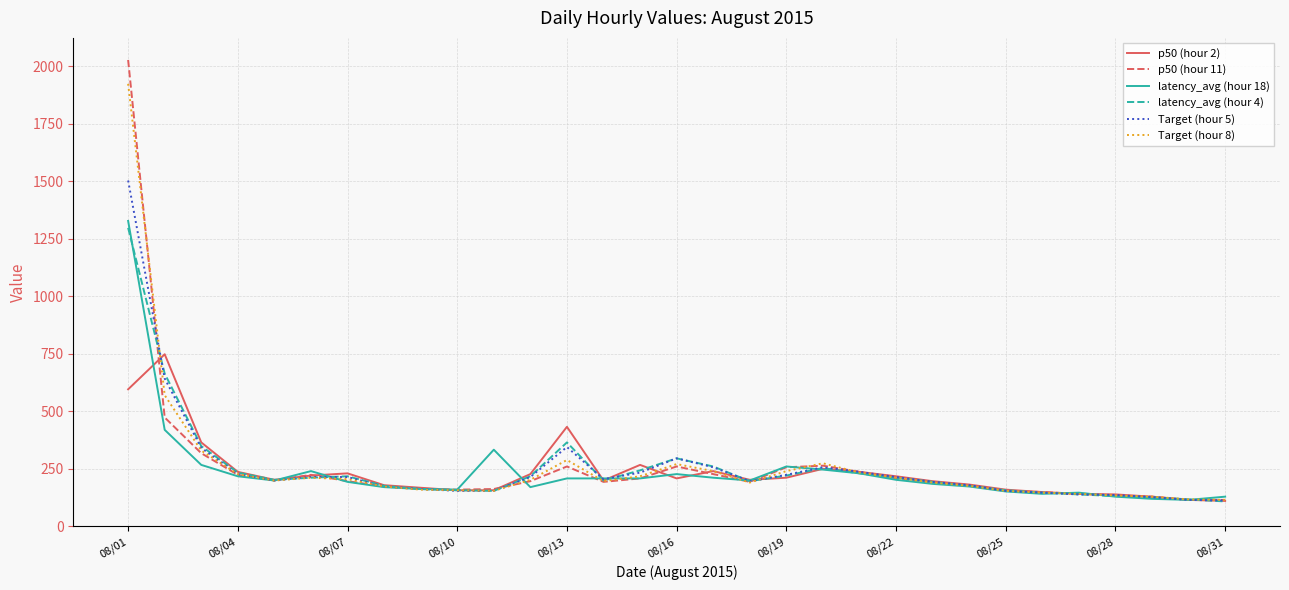

Which series has the largest range (max minus min)?

p50 (hour 11)